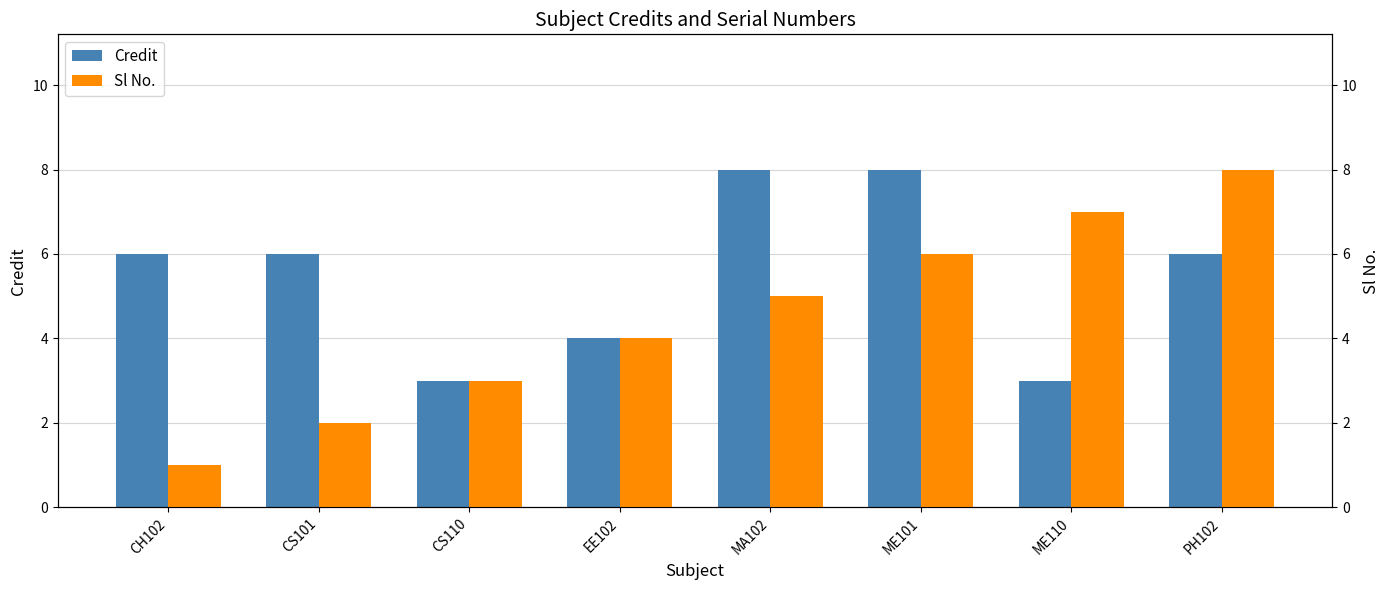

What is the total value across all series at MA102?

13